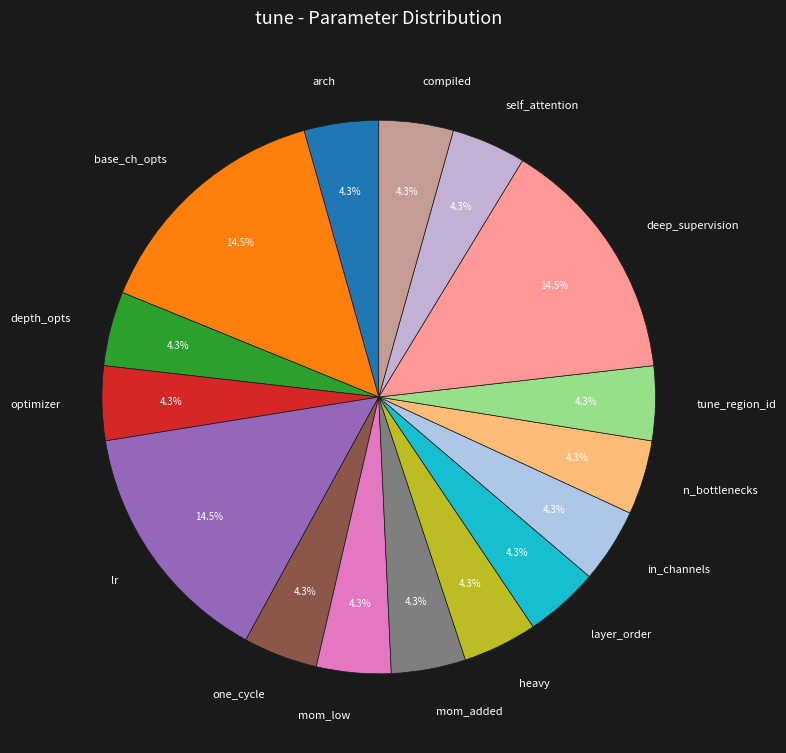

Is the sum of layer_order and self_attention greater than half?

No